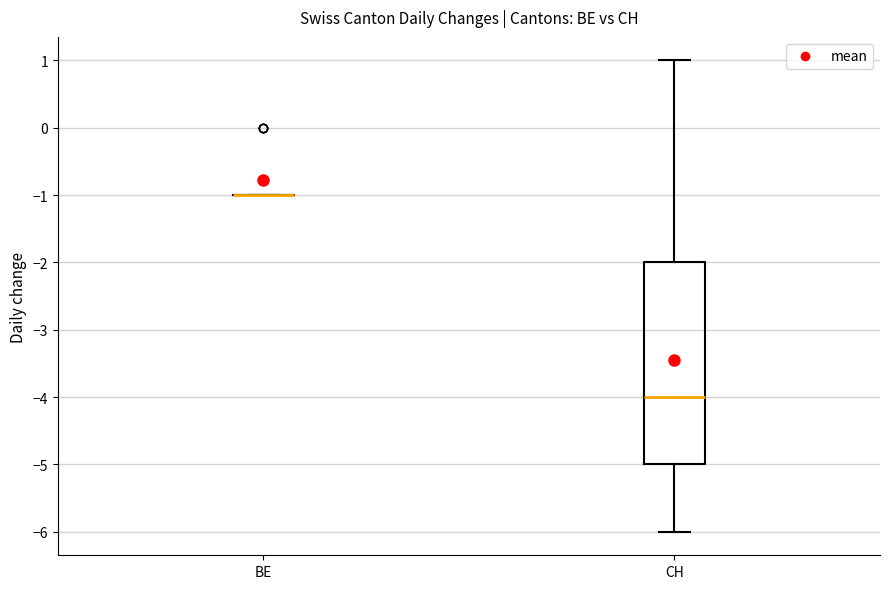

Reading left to right, read every box against the y-axis: the position of its median line, the range the box covers, and the ends of its whiskers. The values are not printed on the chart, so give them approximately, as read against the axis.

BE: box collapsed to a line at -1, whiskers -1 to -1
CH: median -4, box -5 to -2, whiskers -6 to 1